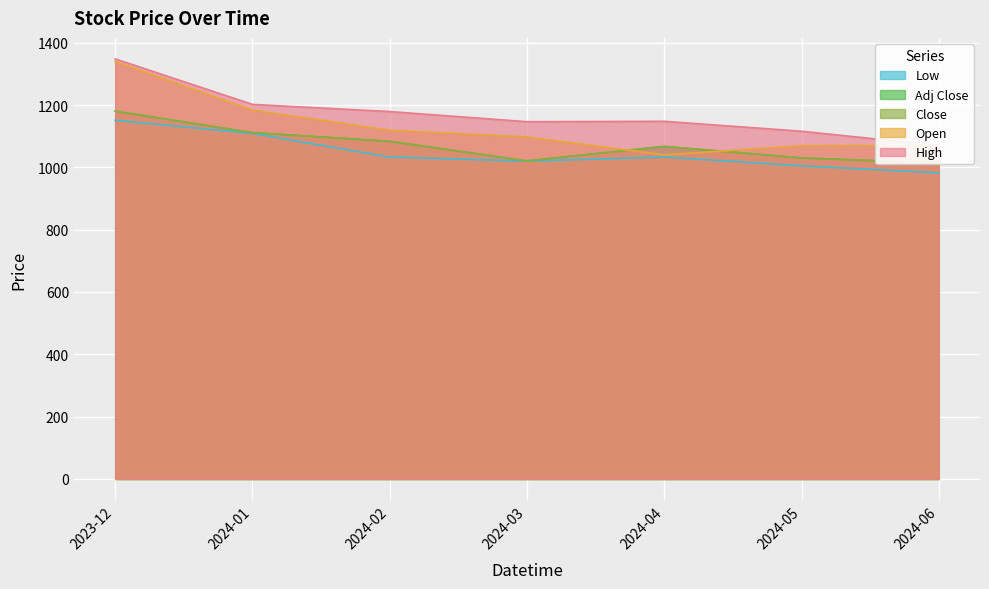

Where is the first local minimum for Low?

2024-03